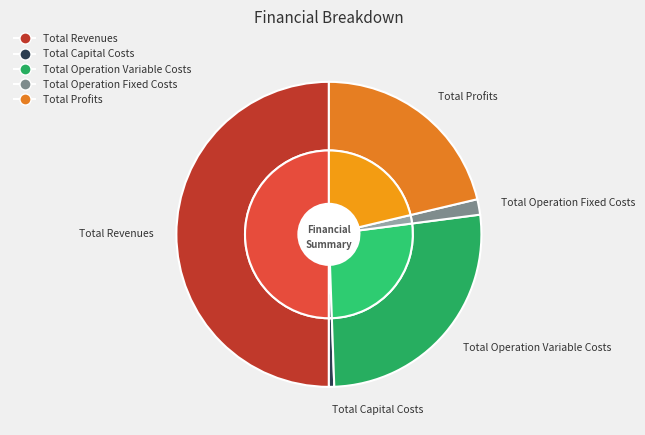

To the nearest percent, what is the difference between the largest and smallest slice percentages?

49%